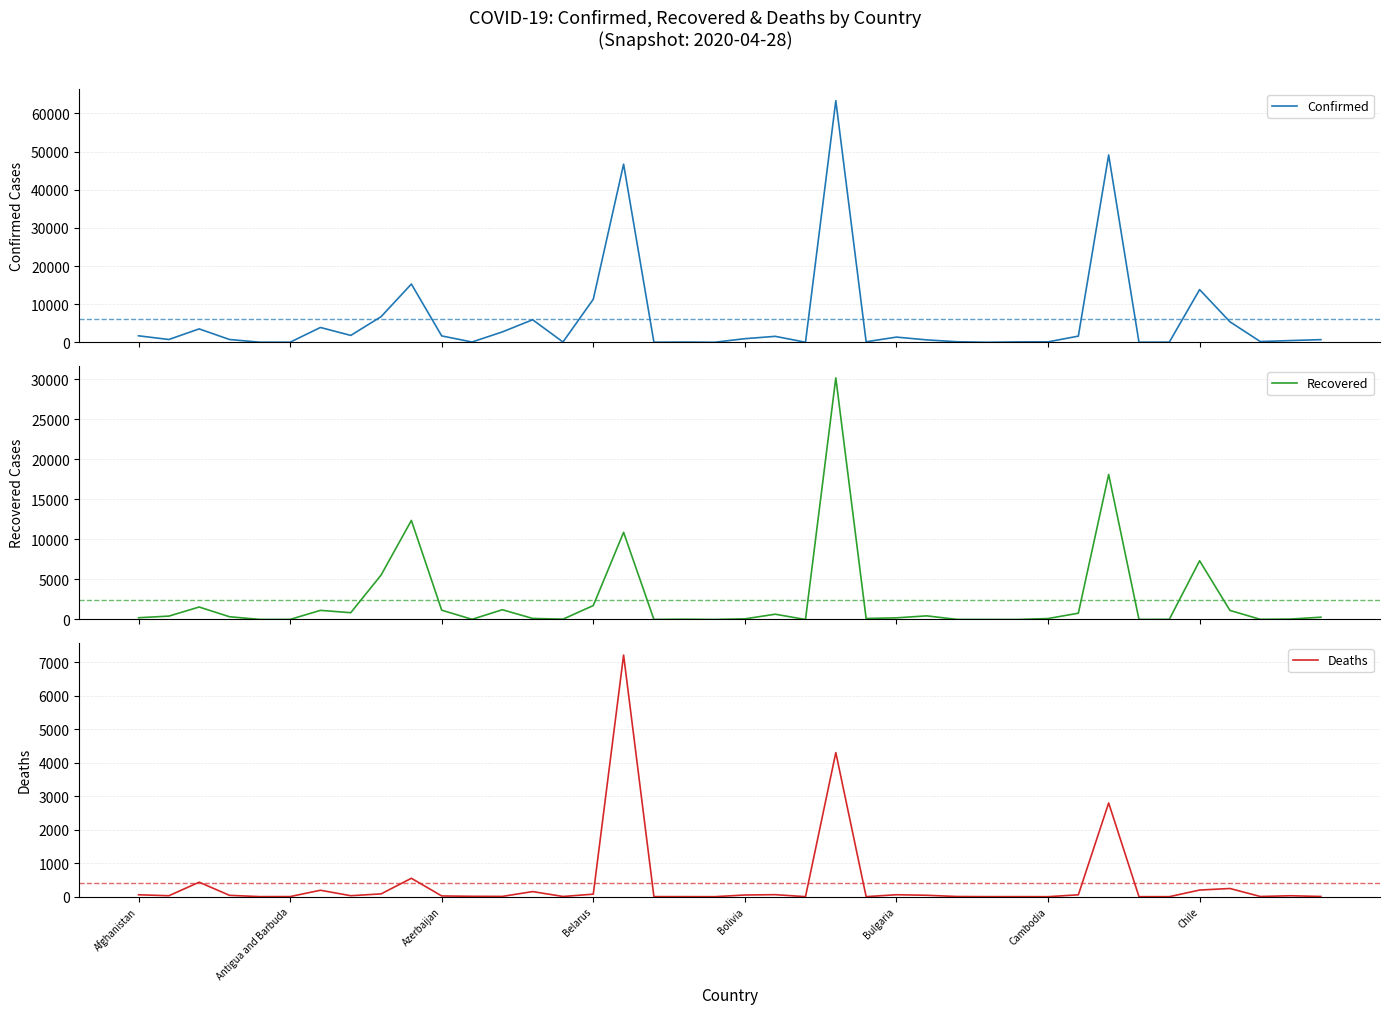

How many lines are shown in the chart?

3